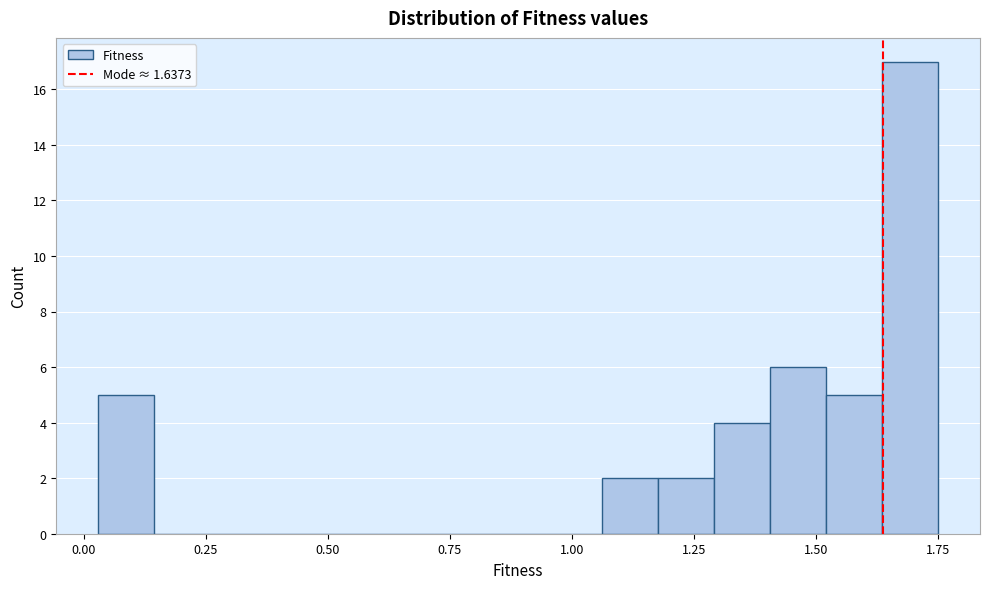

Around what value on the x-axis is the tallest bar? Give the approximate position of its centre, as read against the axis.

1.70